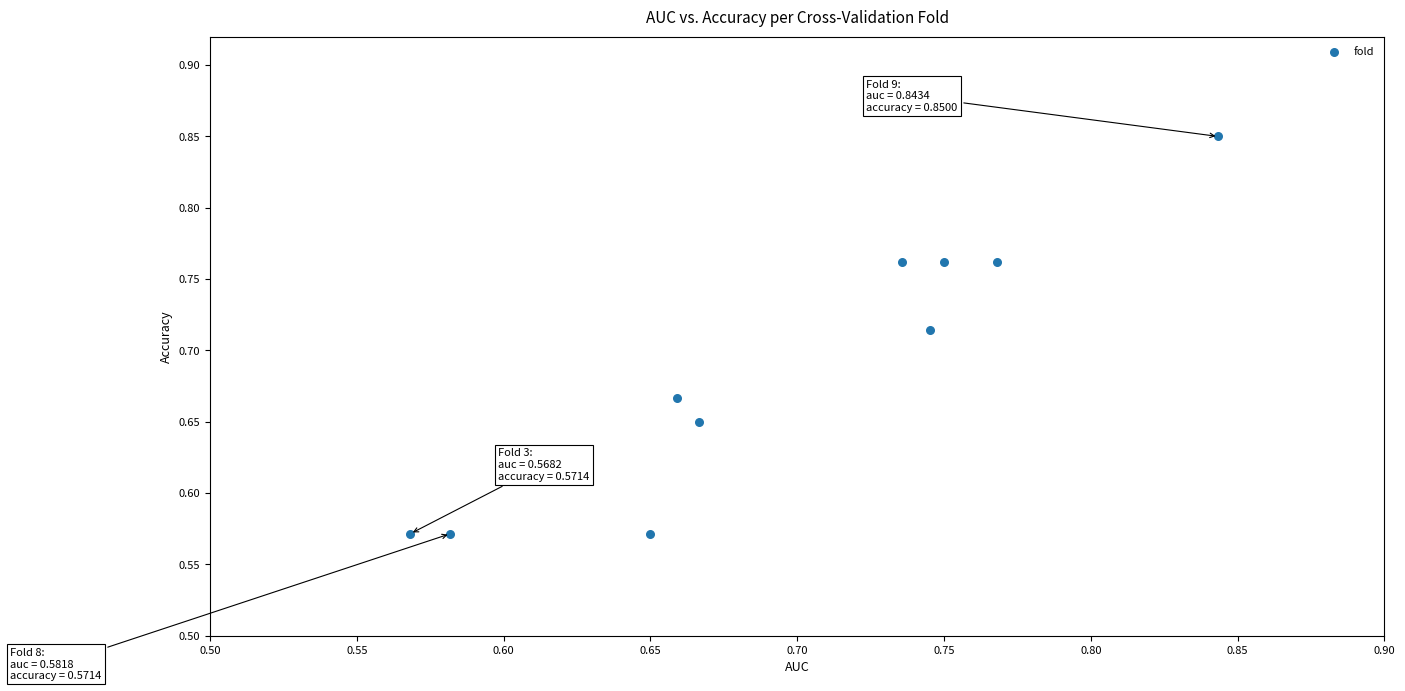

What is the range of Y values (max minus min)?

0.3